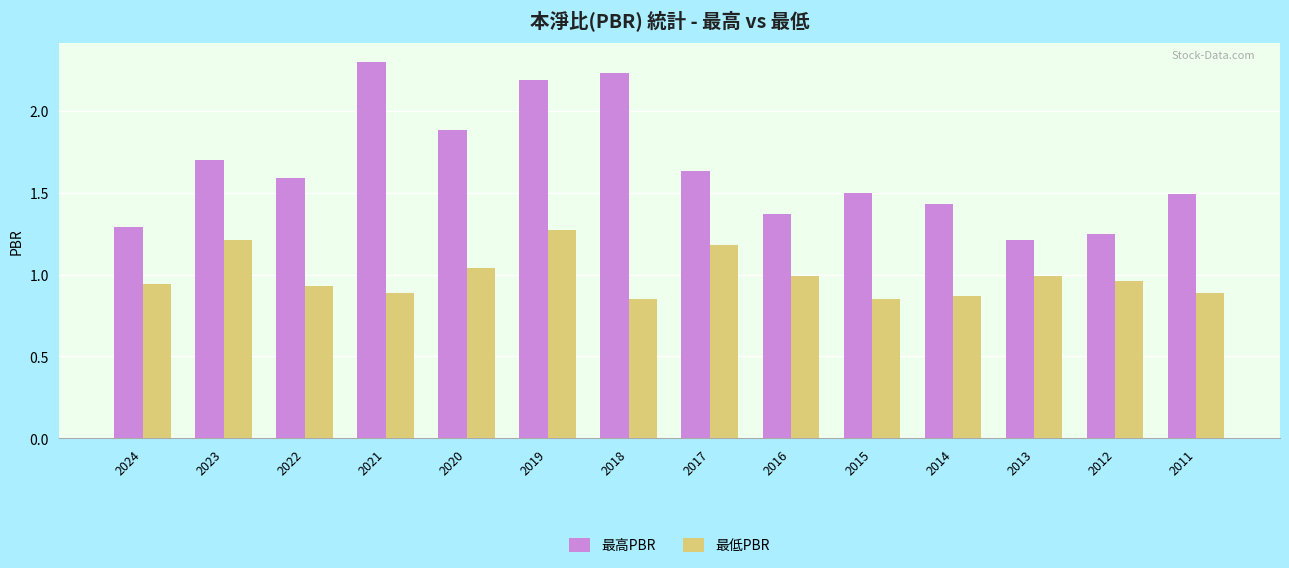

Rank the series by their maximum value, from highest to lowest.

最高PBR, 最低PBR